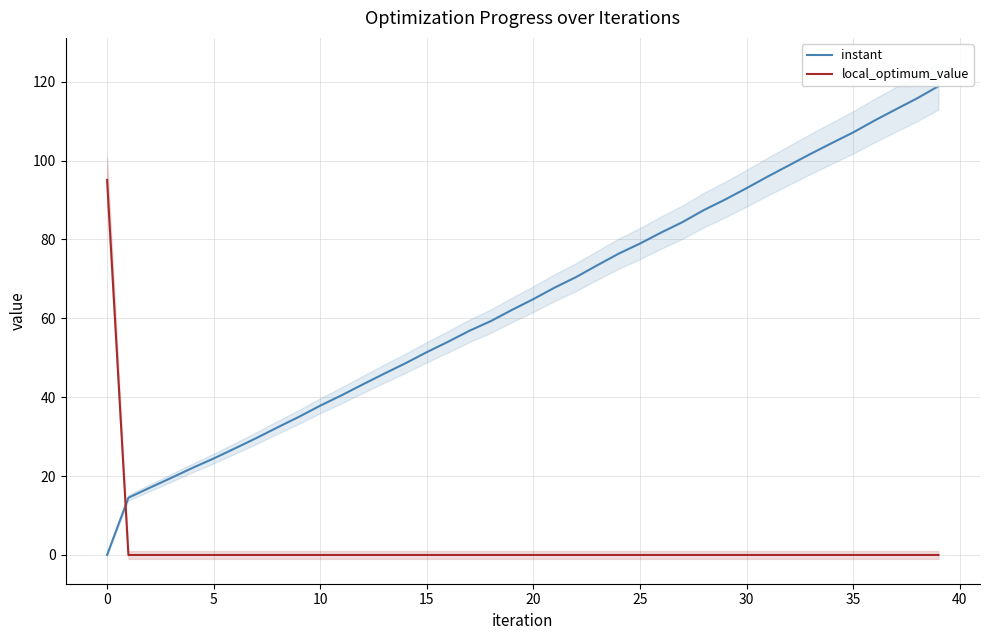

What is the label of the 22nd point from the left?

21